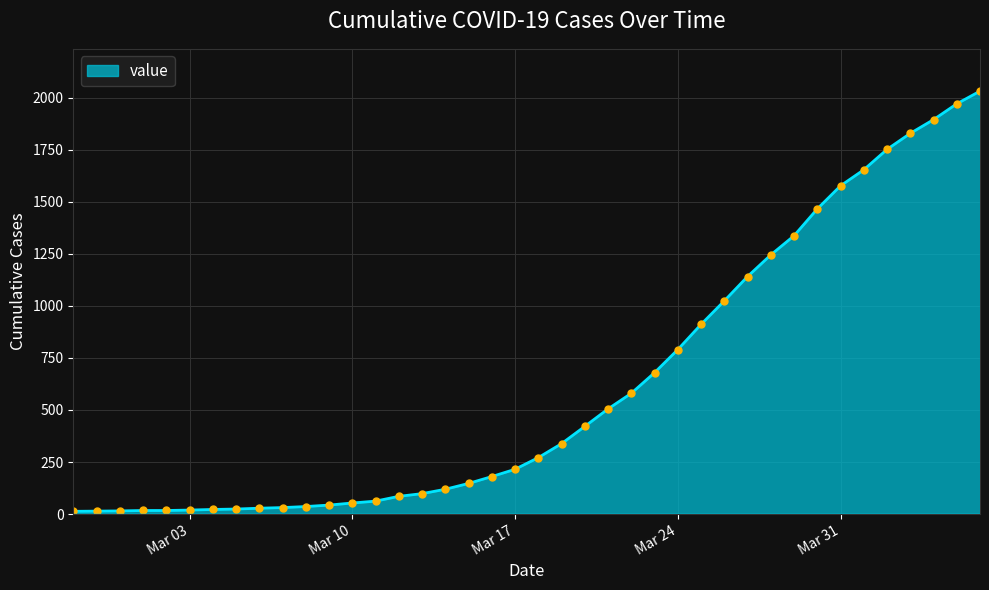

Count the number of categories in the chart.

40